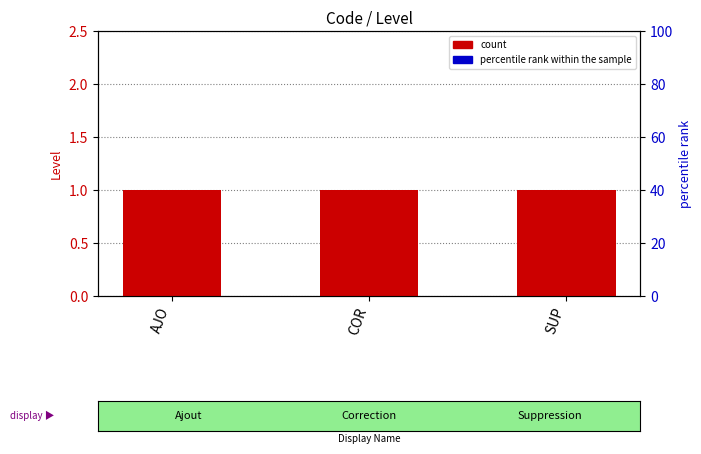

What is the greatest value displayed?

1.0